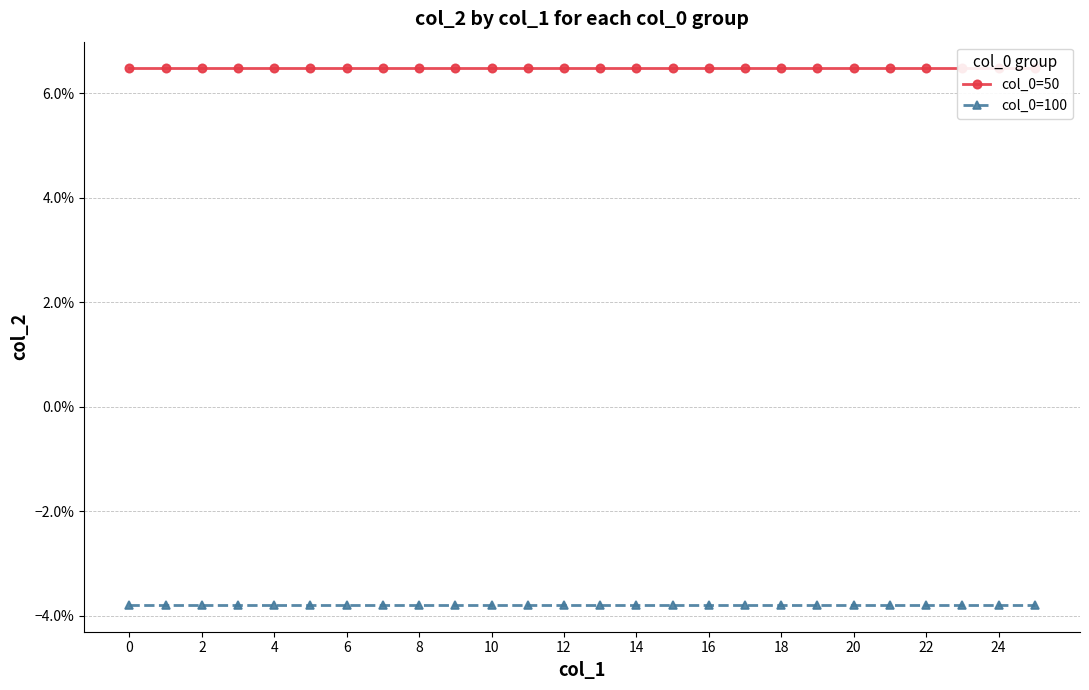

Count the number of data series in this chart.

2